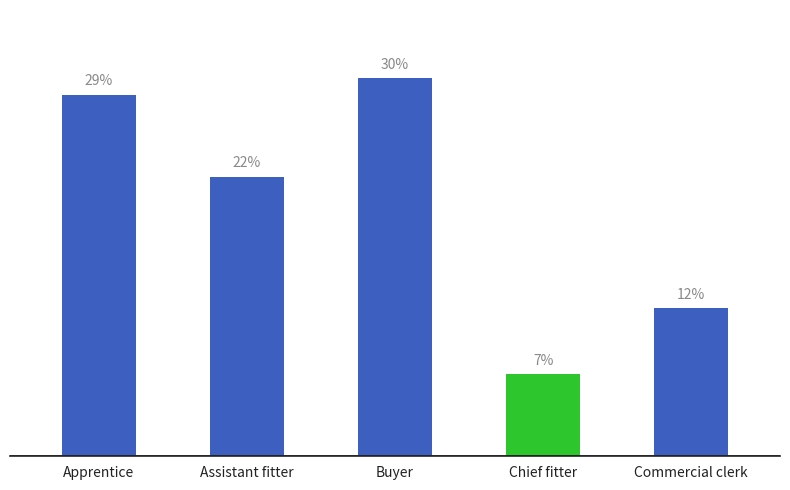

What position from the left is Assistant fitter?

2